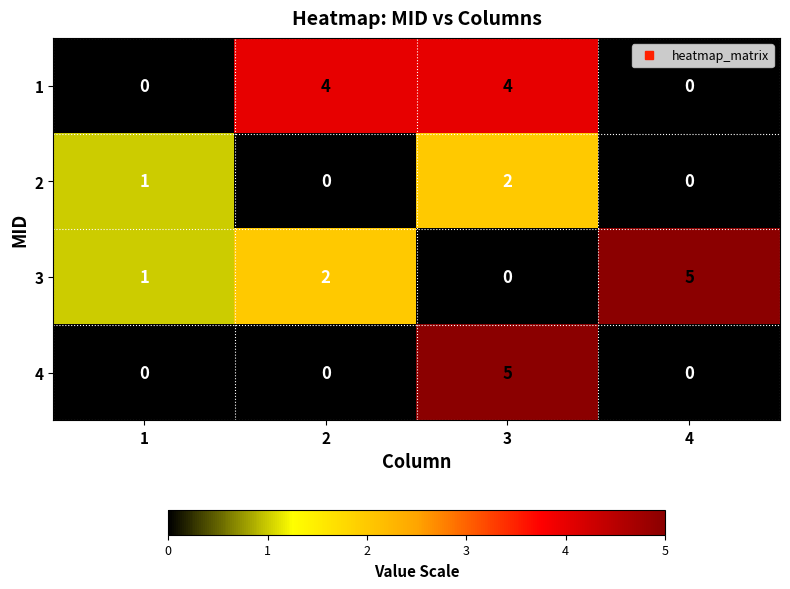

Which series changed the most between 2 and 3?

4